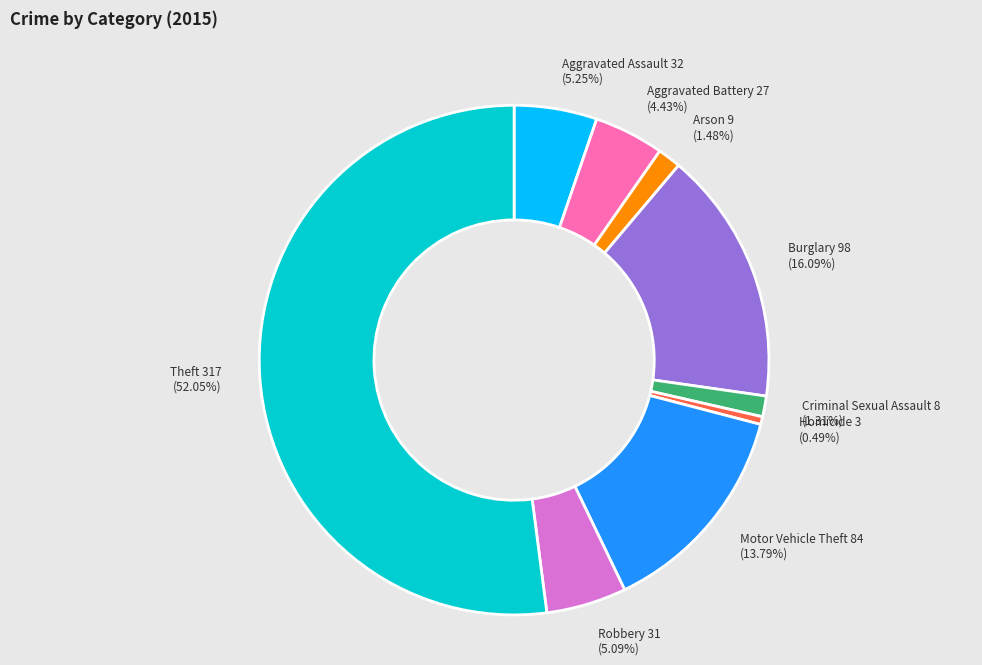

Does any single category account for the majority?

Yes